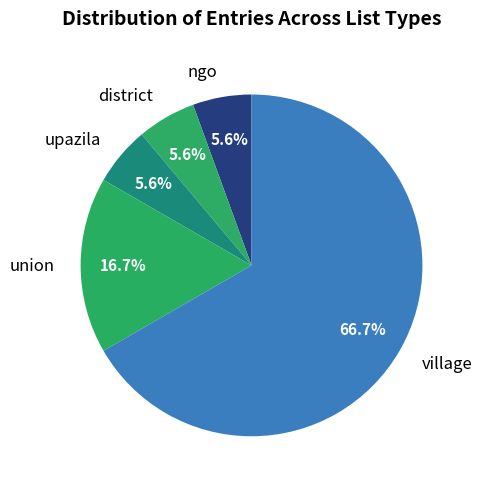

Does ngo represent more than half of the total?

No